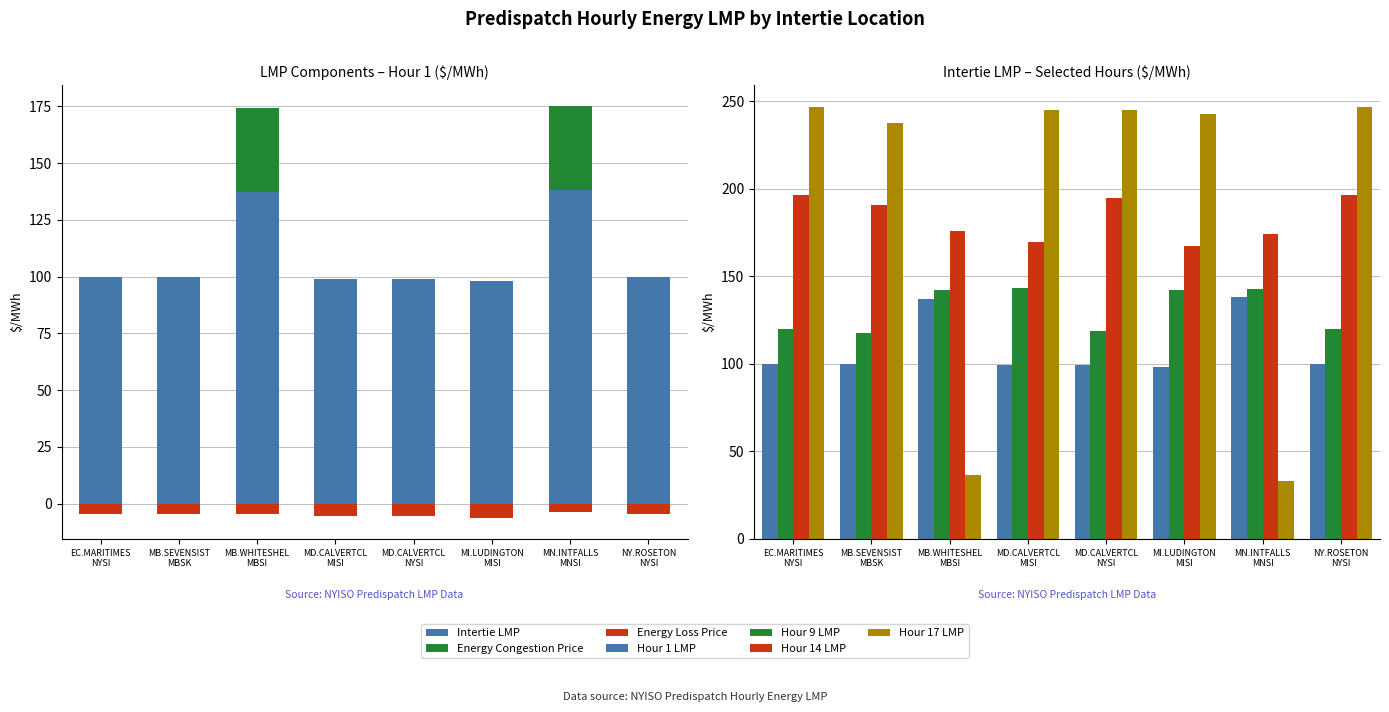

What is the highest value of the Intertie LMP series?

138.0